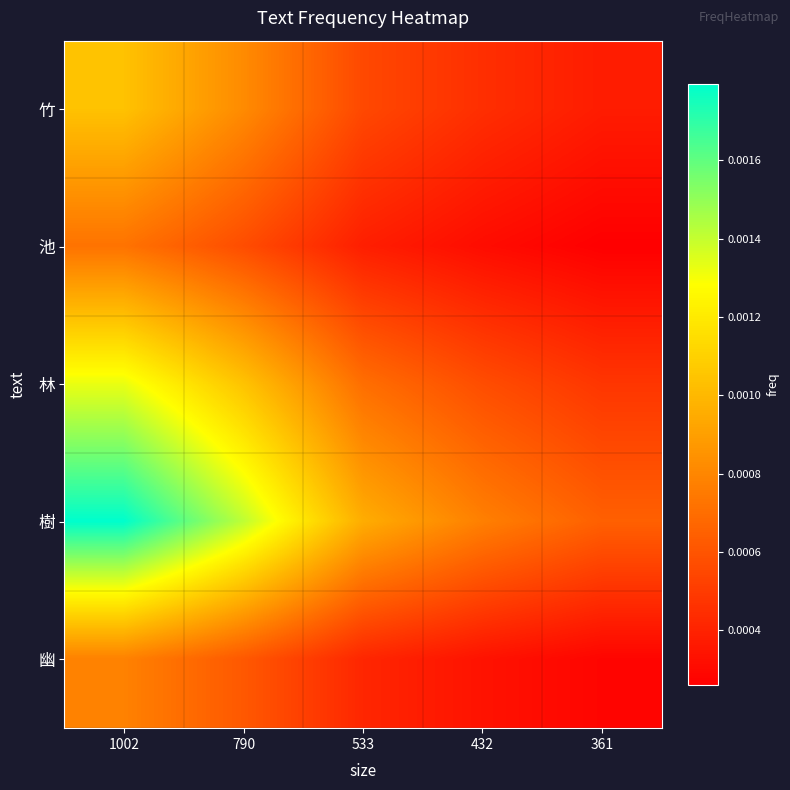

How many series are shown in this chart?

5